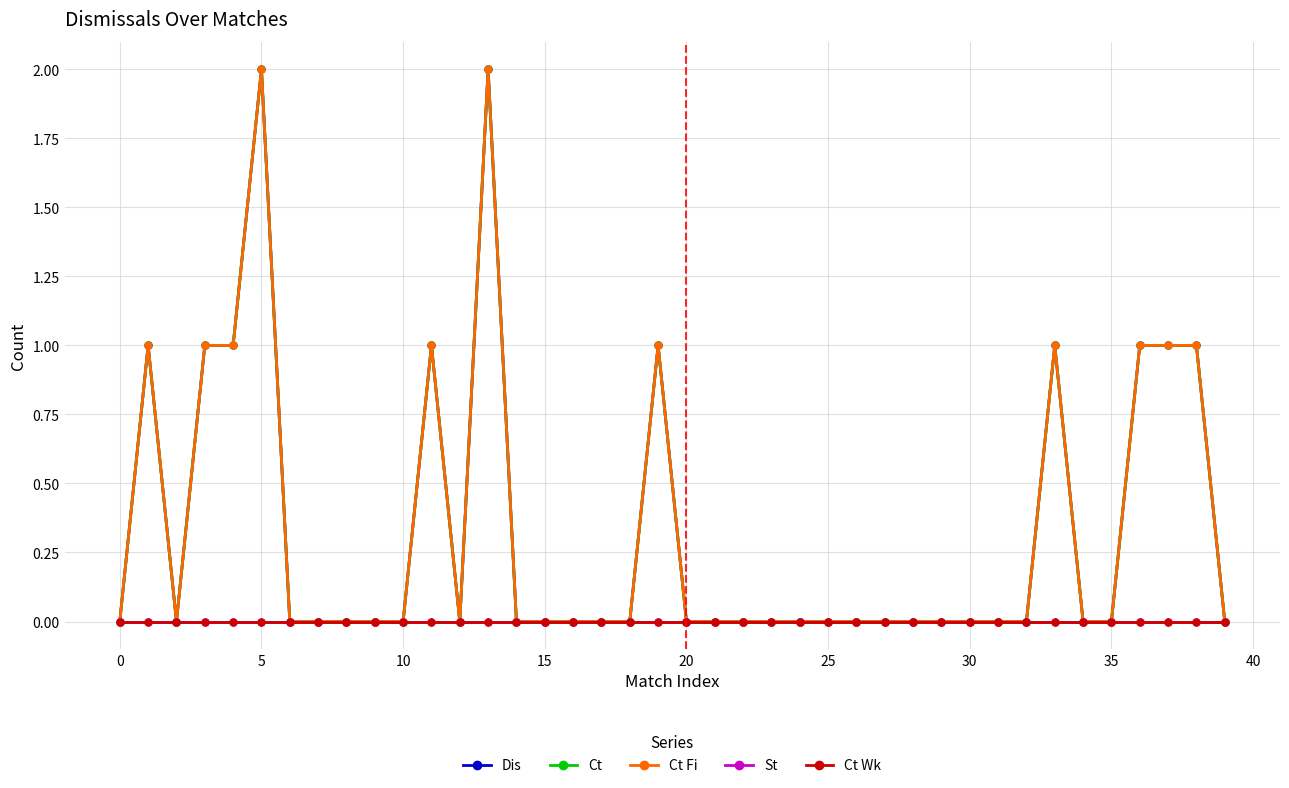

How many positive values does the Ct series have?

11